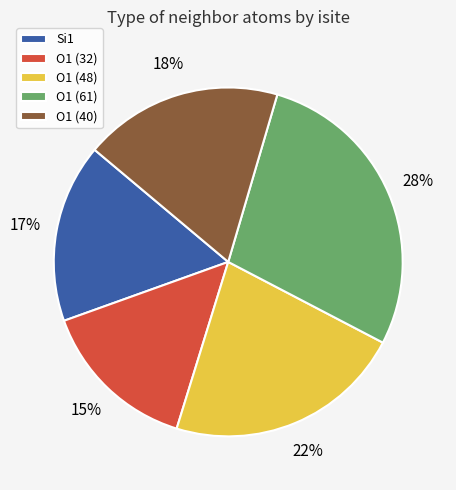

How many slices are in this pie chart?

5